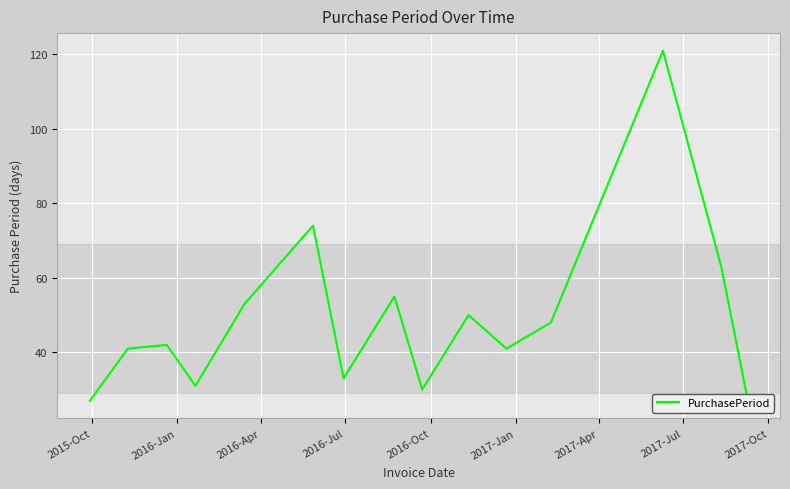

What is the maximum value shown in the chart?

121